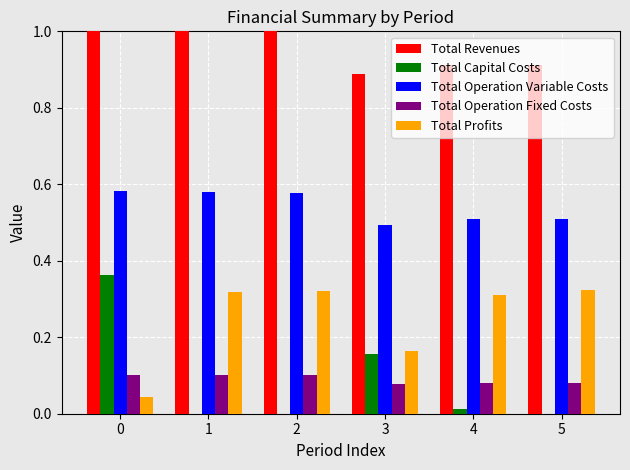

What is the sum of all Total Profits values?

1.5